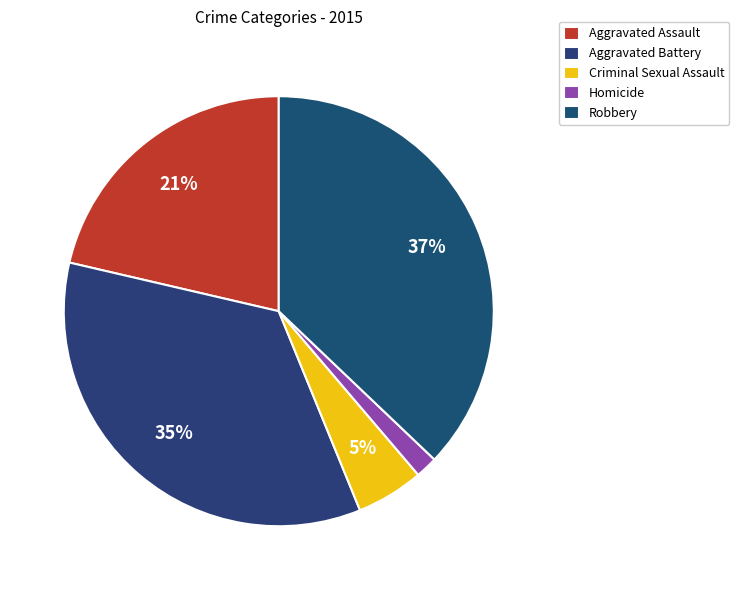

What is the smallest slice in the pie chart?

Homicide